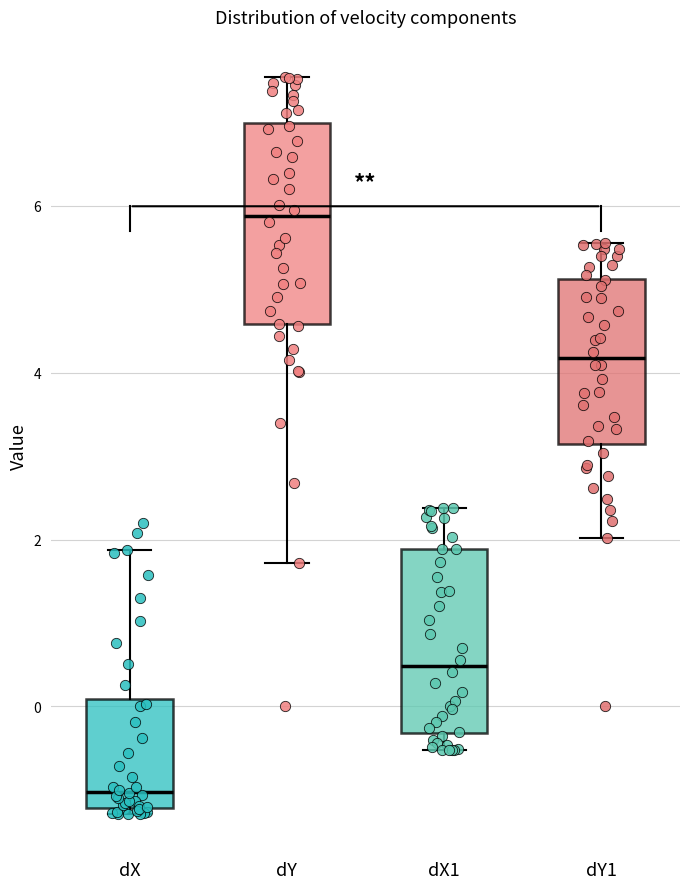

Comparing the boxes themselves (not the whiskers), which one is the tallest?

dY